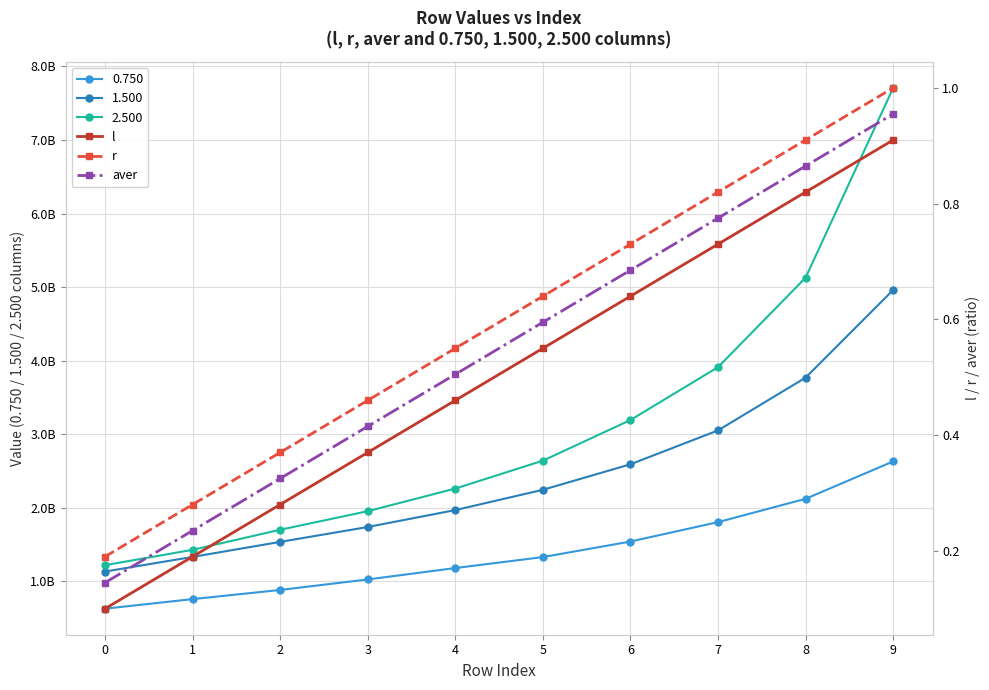

True or false: l and aver intersect in this chart.

False